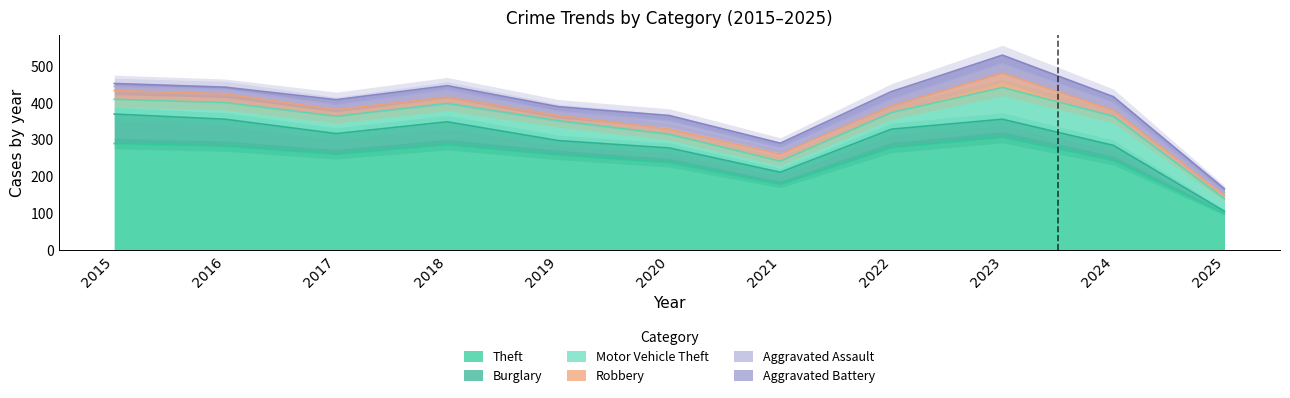

Reading left to right, extract all data points from this chart.

Theft: 2015=290	2016=283	2017=261	2018=287	2019=259	2020=238	2021=179	2022=279	2023=307	2024=244	2025=100
Burglary: 2015=80	2016=73	2017=56	2018=62	2019=39	2020=40	2021=33	2022=50	2023=49	2024=41	2025=6
Motor Vehicle Theft: 2015=40	2016=45	2017=47	2018=50	2019=54	2020=37	2021=30	2022=45	2023=86	2024=79	2025=34
Robbery: 2015=24	2016=24	2017=18	2018=17	2019=14	2020=14	2021=19	2022=18	2023=39	2024=16	2025=9
Aggravated Assault: 2015=11	2016=12	2017=14	2018=20	2019=12	2020=23	2021=18	2022=19	2023=26	2024=21	2025=8
Aggravated Battery: 2015=8	2016=6	2017=13	2018=11	2019=12	2020=14	2021=12	2022=20	2023=23	2024=16	2025=10